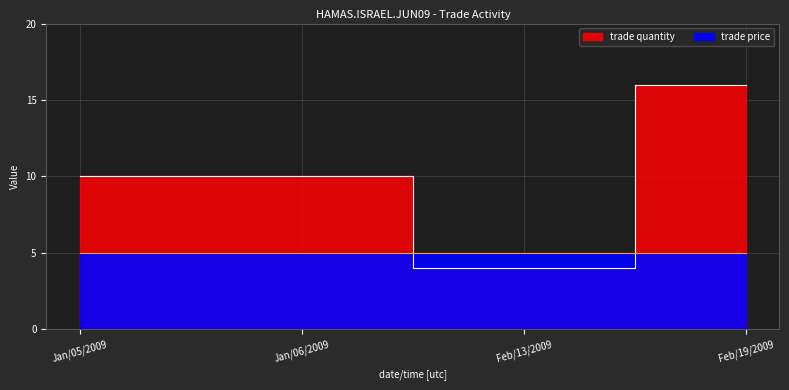

What is the difference between the maximum and second lowest values?

6